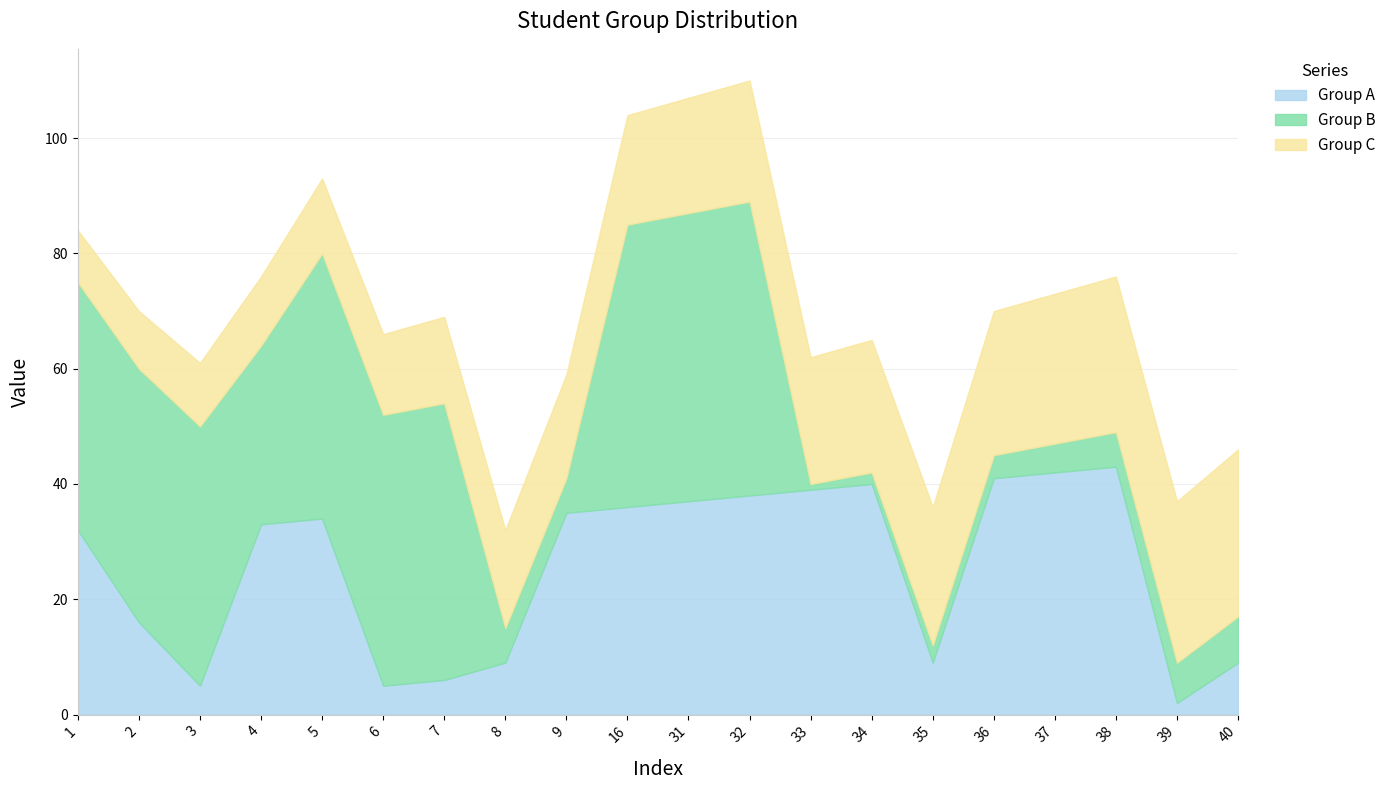

What is the highest value of the Group B series?

51